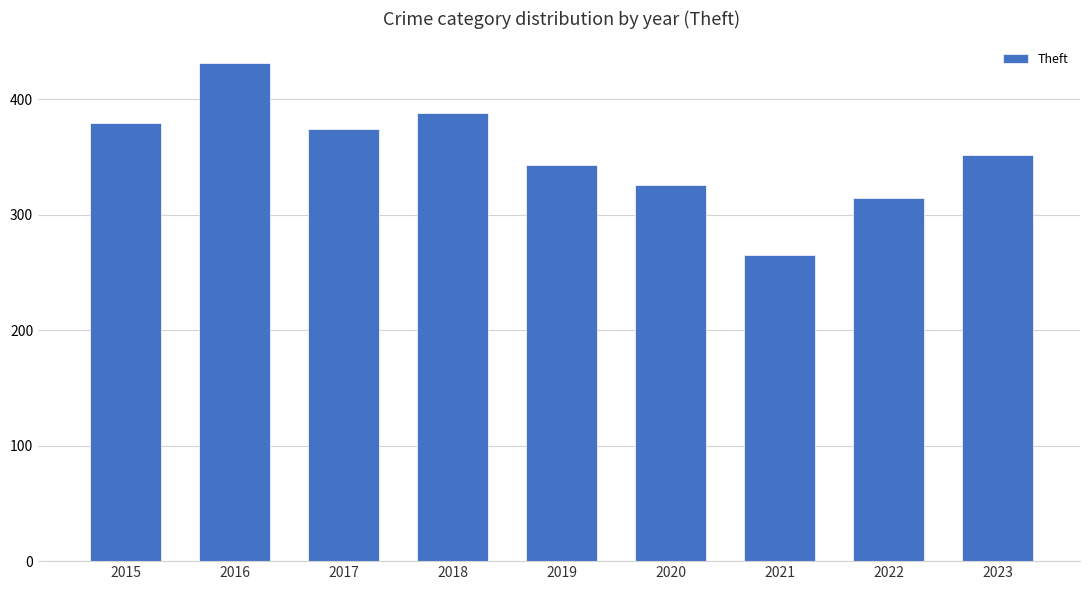

List the labels in order of value, largest first.

2016, 2018, 2015, 2017, 2023, 2019, 2020, 2022, 2021